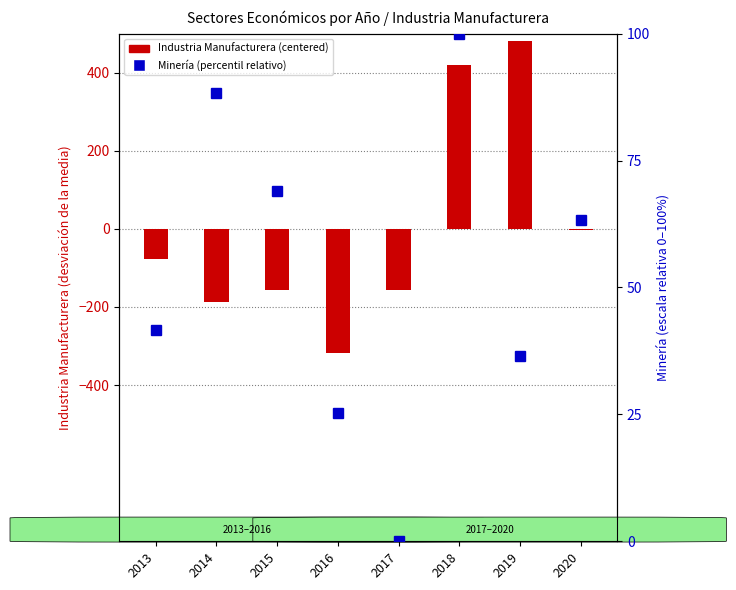

The value of Industria Manufacturera (centered) at 2014 is -187.0. True or false?

True